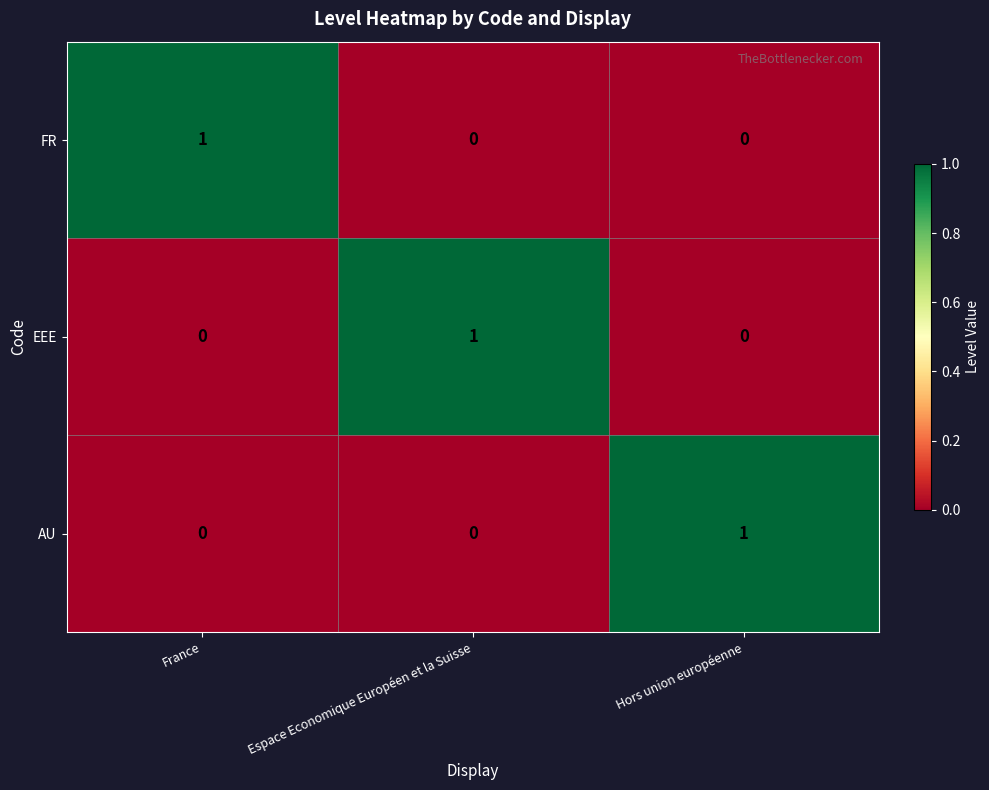

Is it true that AU equals 2 at Hors union européenne?

False